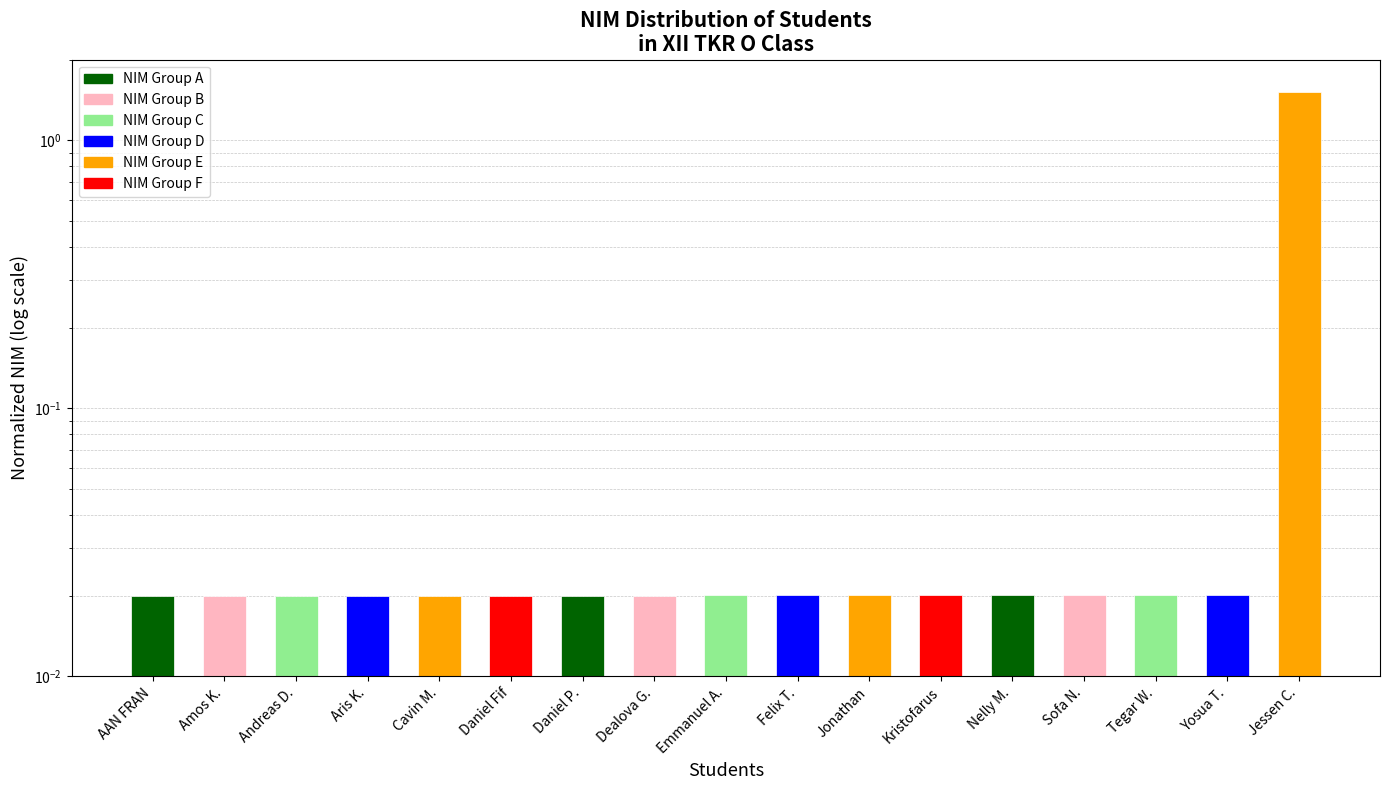

True or false: the data shows 0.0 at Emmanuel A..

False